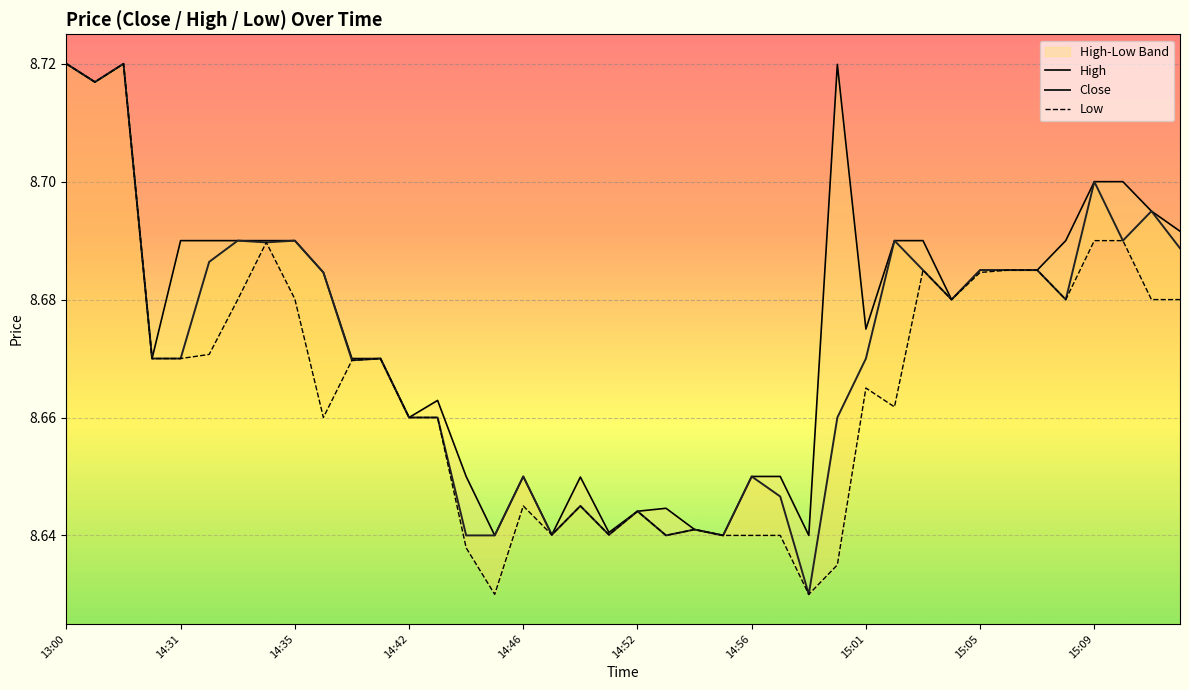

Where is the first local minimum for Close?

14:31